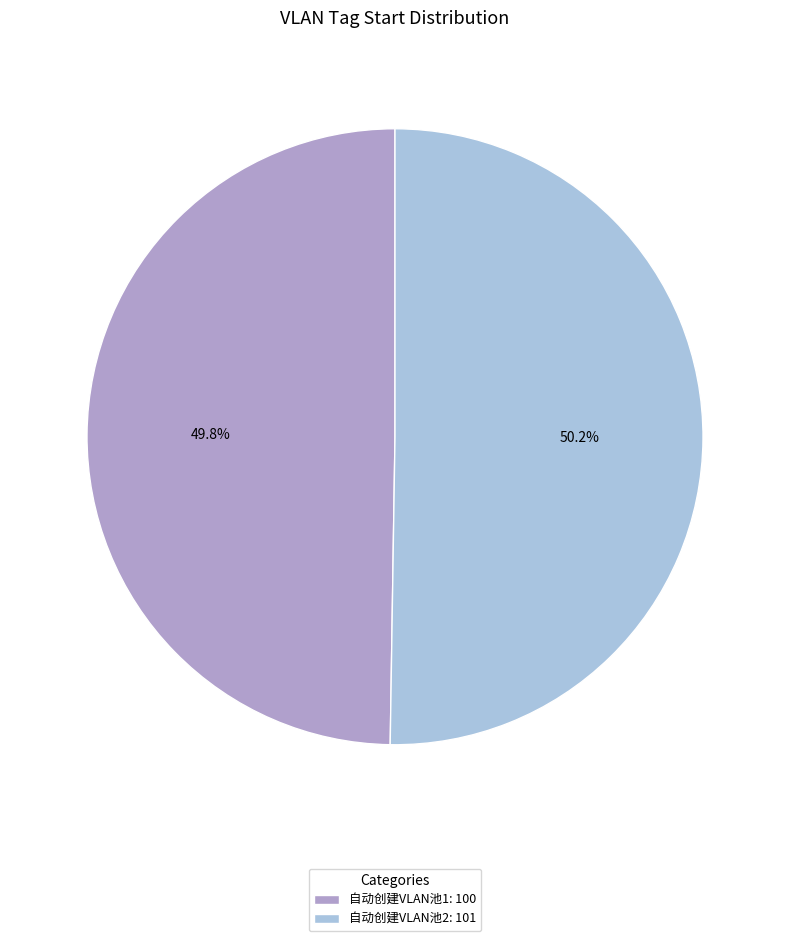

Does any single category account for the majority?

Yes